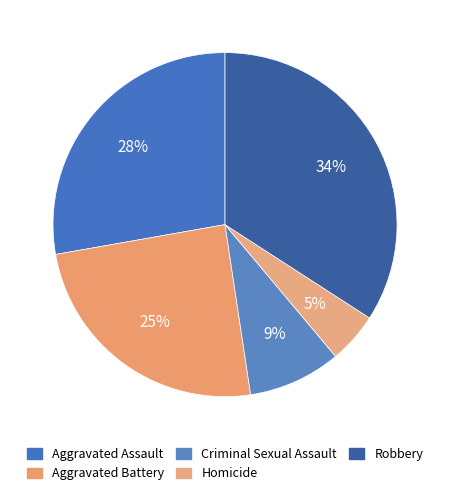

Does Robbery account for over 50% of the chart?

No